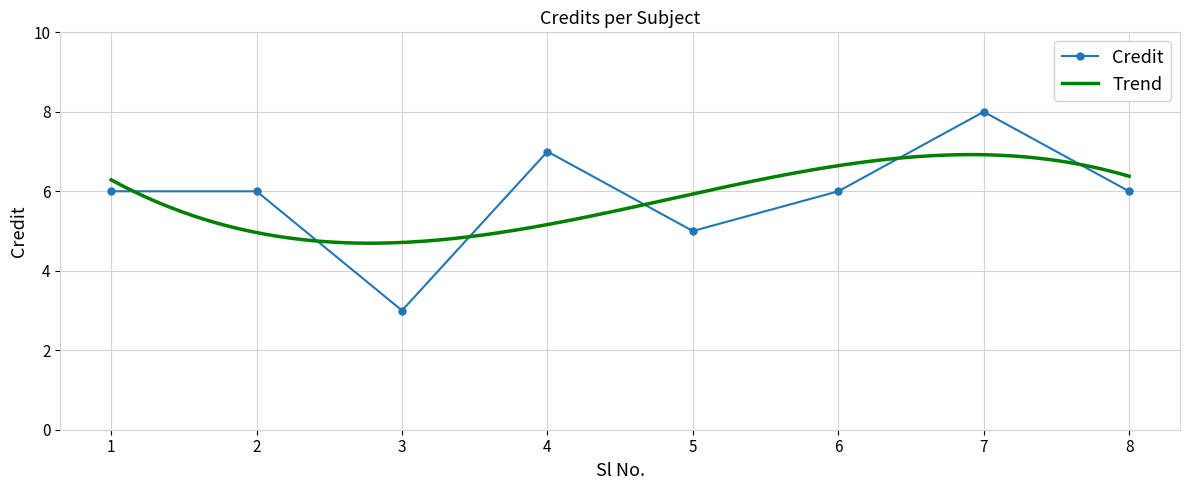

Between 3 and 1, which is larger?

1